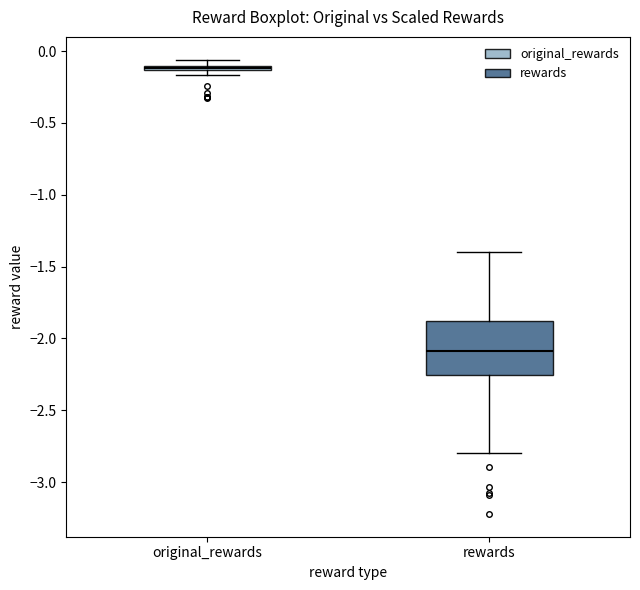

Which box's median line is the highest?

original_rewards